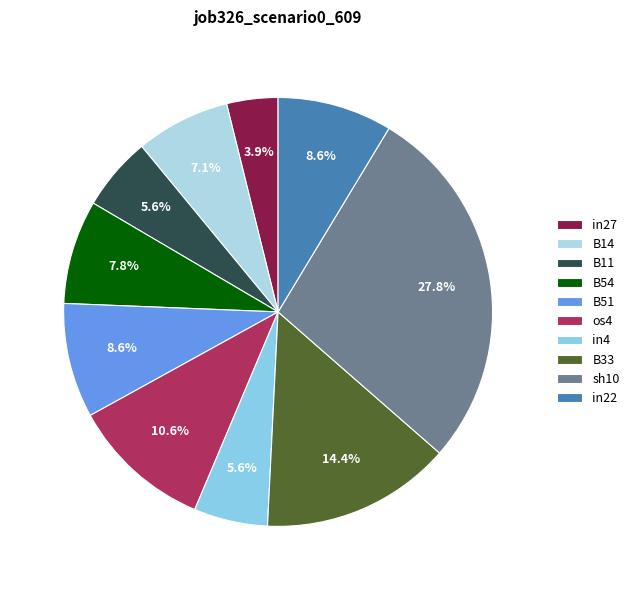

What is the total percentage of B14 and B11?

12.7%